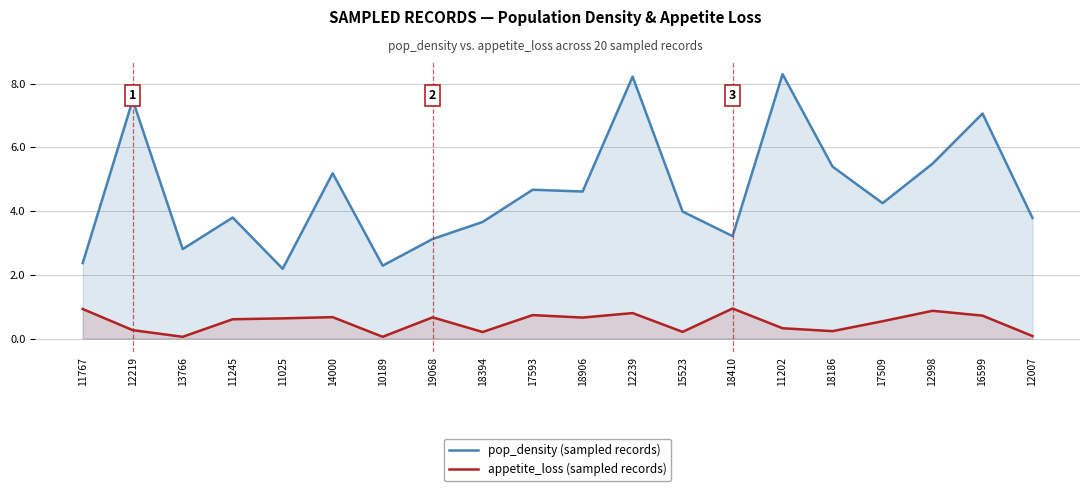

At which category is the sum across all series the highest?

12239